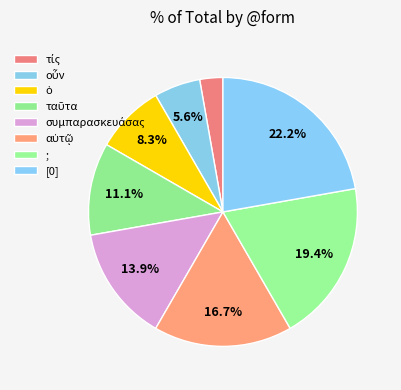

How many segments does this pie chart have?

8